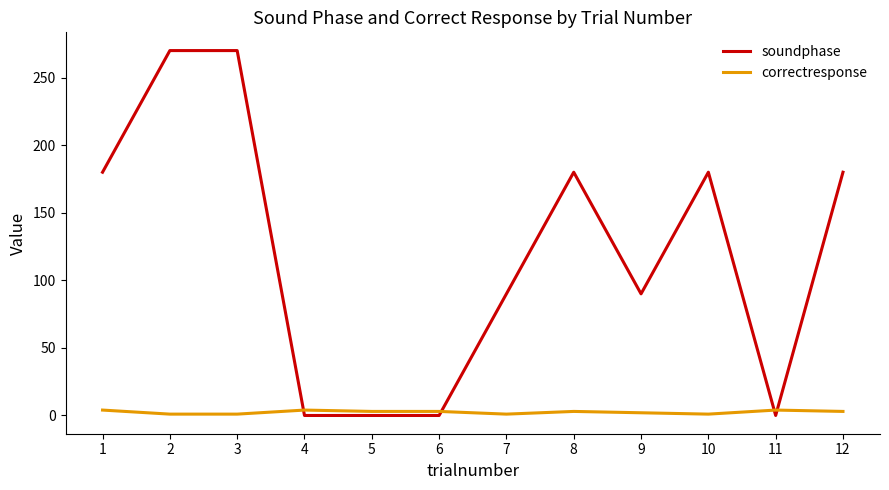

How many times do correctresponse and soundphase cross each other?

4